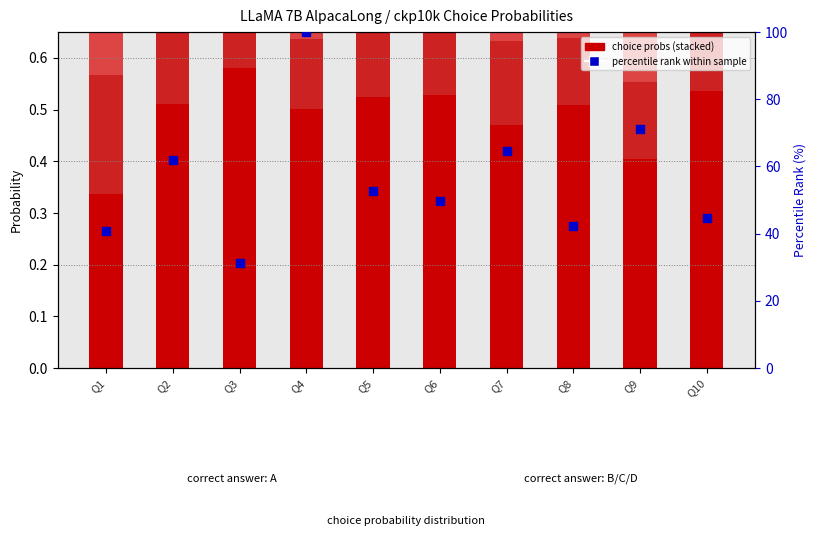

At which category is the sum across all series the highest?

Q4